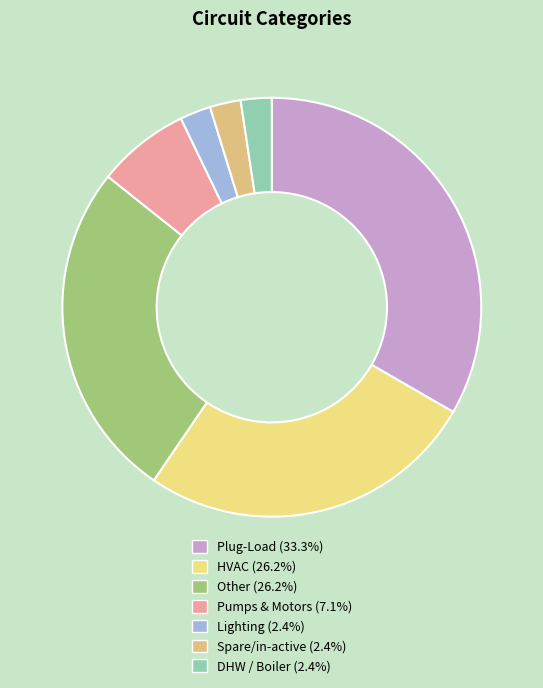

To the nearest percent, what portion does Lighting represent?

2%